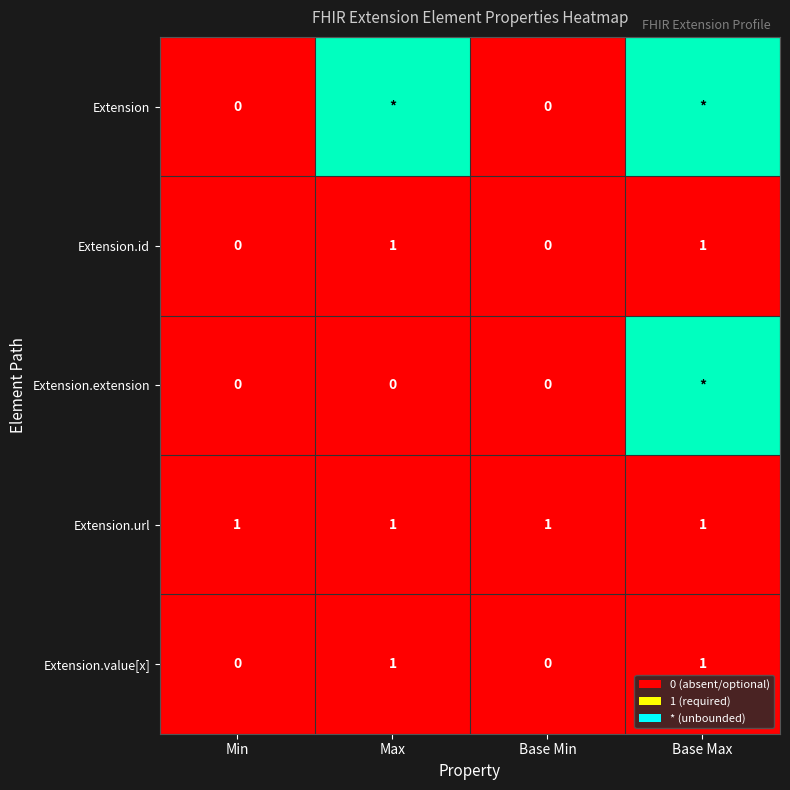

True or false: Extension.id has a value of -1 at Min.

False